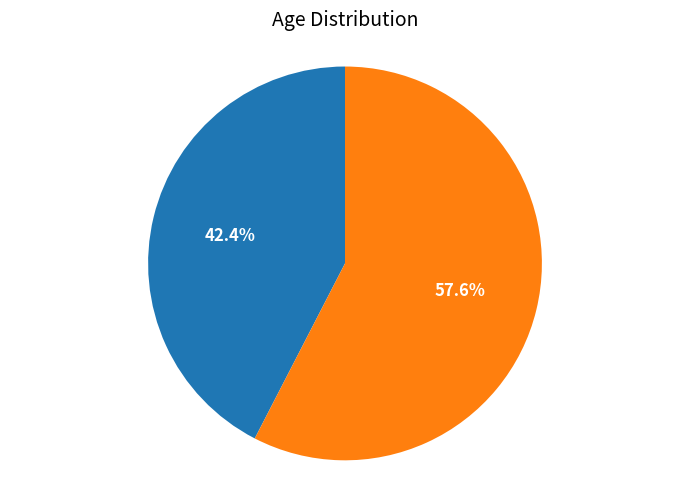

How many slices are in this pie chart?

2